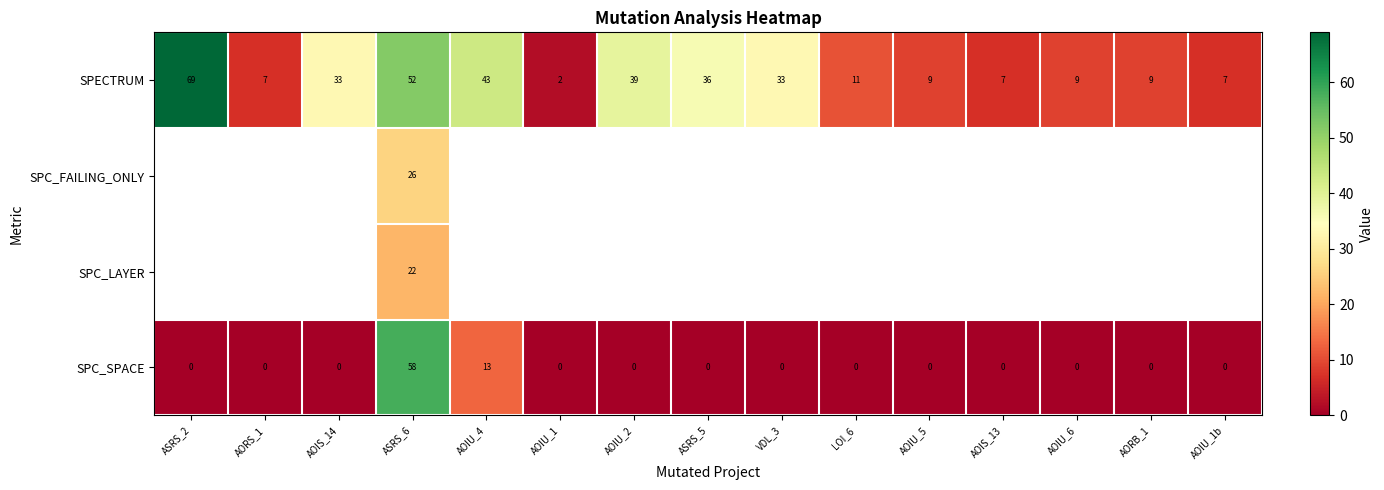

The value of SPECTRUM at AOIU_4 is 9. True or false?

False